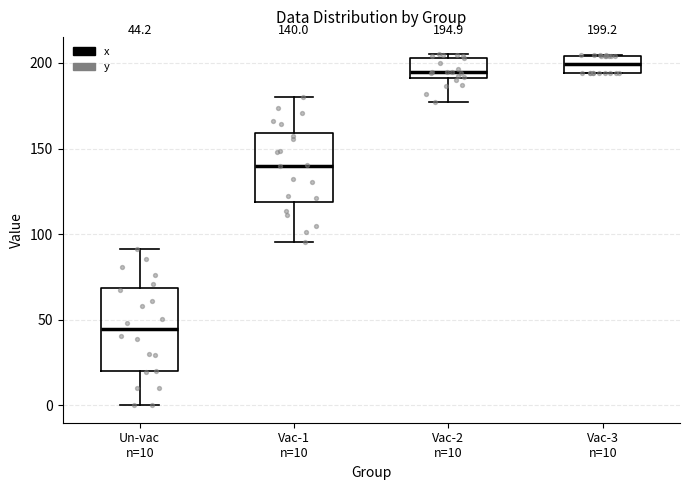

Which box is the tallest, from its lower edge to its upper edge?

Un-vac n=10